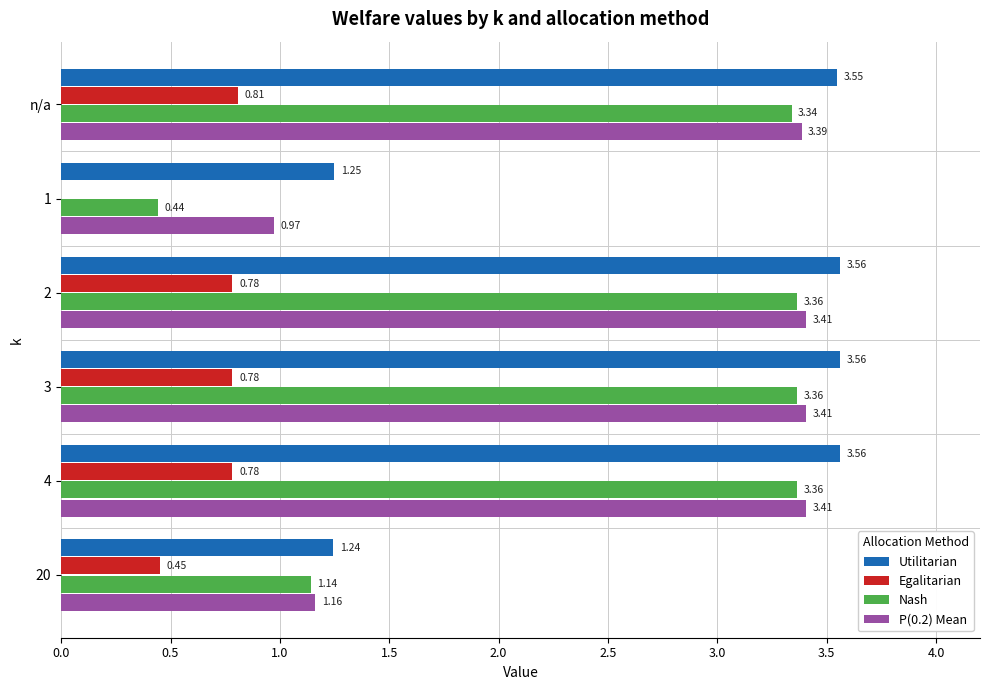

Which series has the largest total across all categories?

Utilitarian